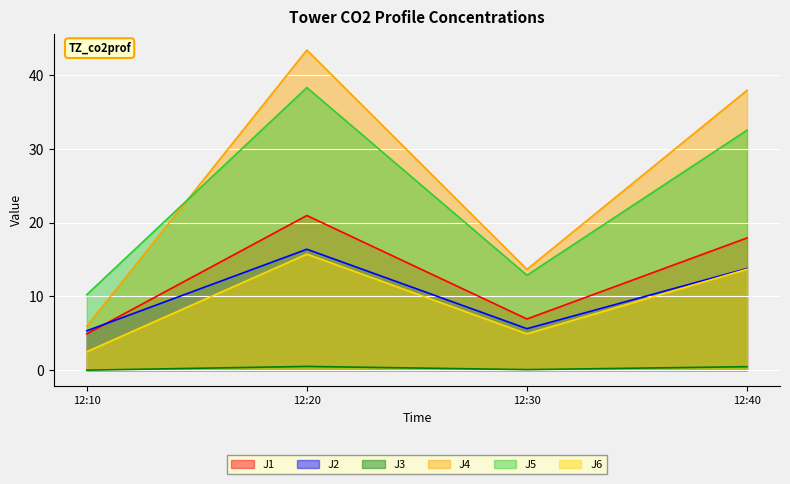

Reading left to right, extract all data points from this chart.

J1: 4.9	21.0	6.9	17.9
J2: 5.3	16.4	5.6	13.8
J3: 0.0	0.5	0.1	0.5
J4: 6.0	43.4	13.7	38.0
J5: 10.3	38.3	12.9	32.6
J6: 2.5	15.7	4.9	13.7